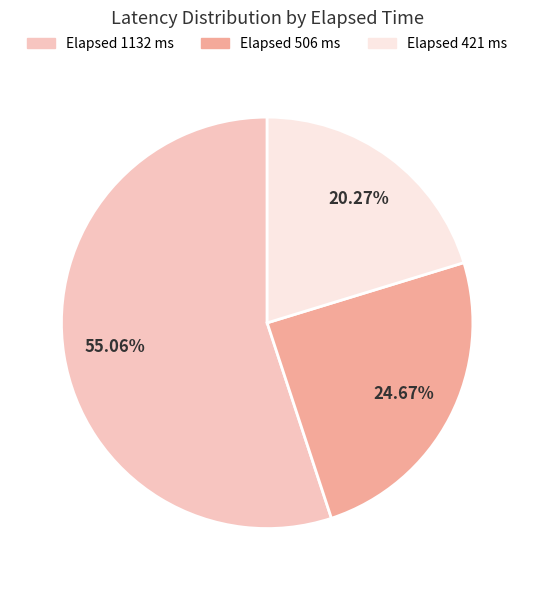

Does any single category account for the majority?

Yes